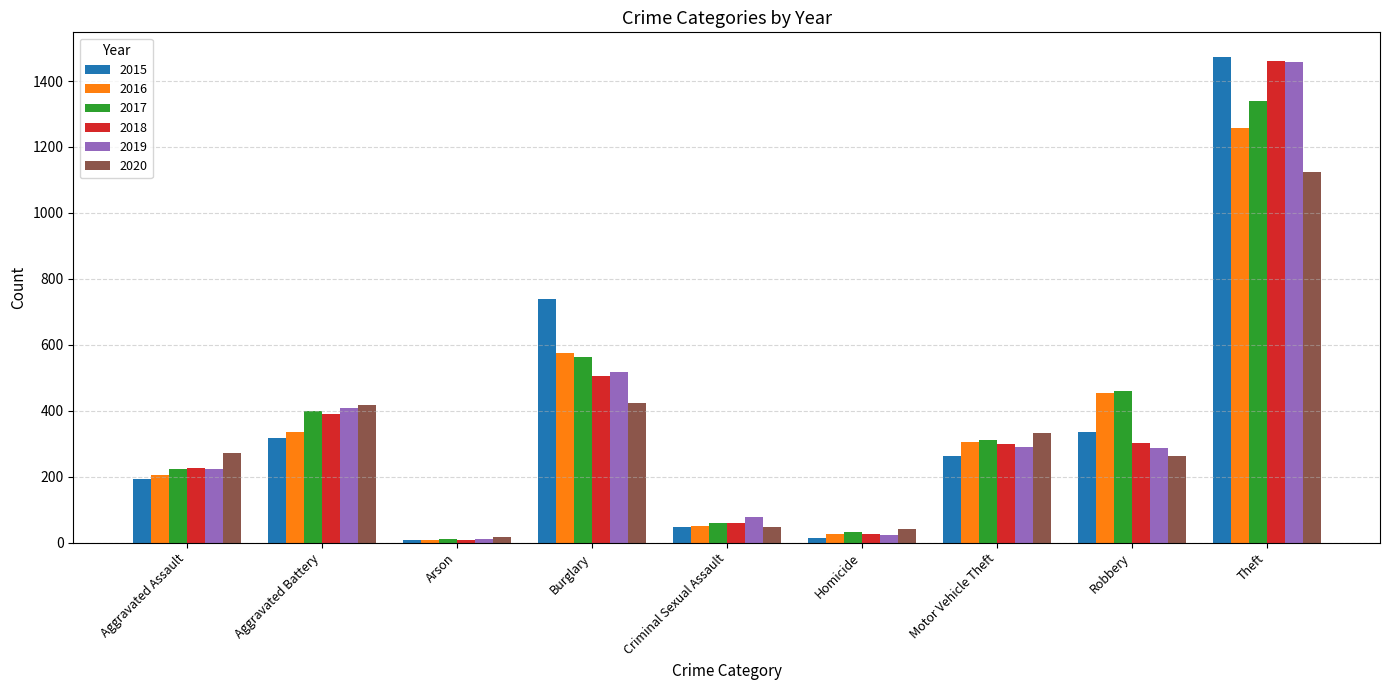

What is the value of the 2015 bar at the 6th from the left?

15